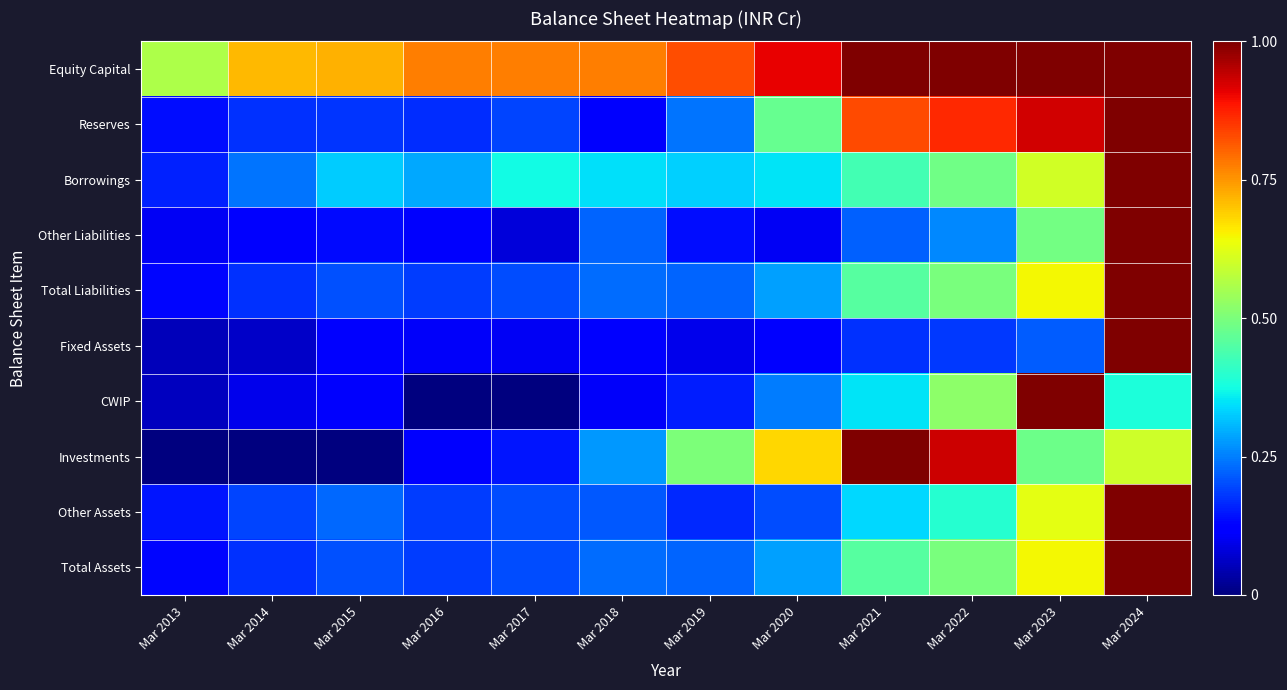

Which has a higher value, Mar 2024 or Mar 2018?

Mar 2024